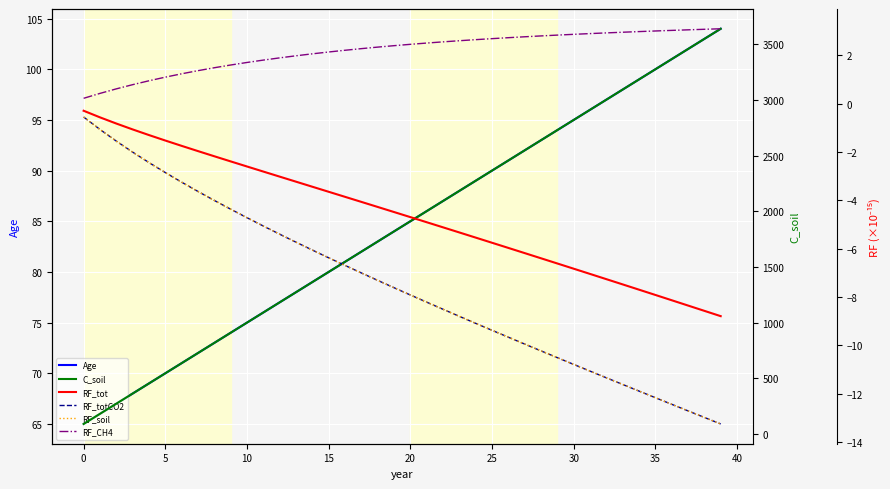

The value of Age at 10 is 35. True or false?

False